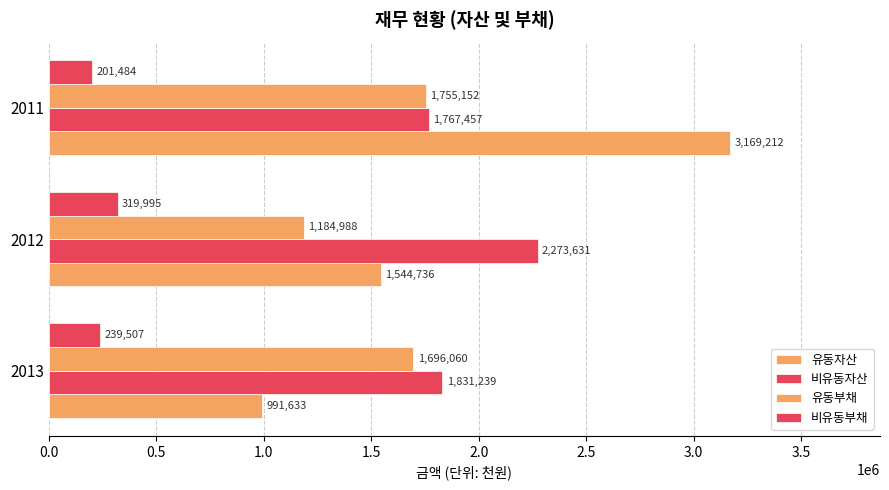

Count the number of data series in this chart.

4